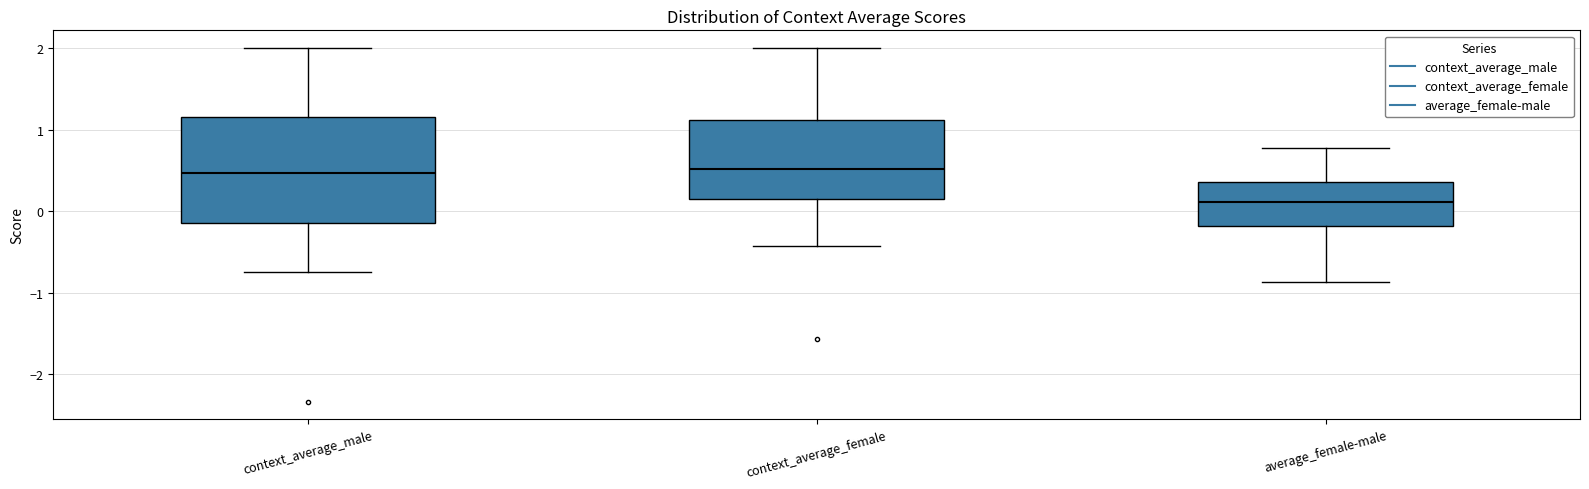

Reading left to right, transcribe this box plot: for each box, give where its median line is, the range the box spans, and where its two whiskers end, as read against the y-axis. The values are not printed on the chart, so give them approximately, as read against the axis.

context_average_male: median 0.5, box -0.2 to 1.2, whiskers -0.8 to 2.0
context_average_female: median 0.5, box 0.1 to 1.1, whiskers -0.4 to 2.0
average_female-male: median 0.1, box -0.2 to 0.4, whiskers -0.9 to 0.8